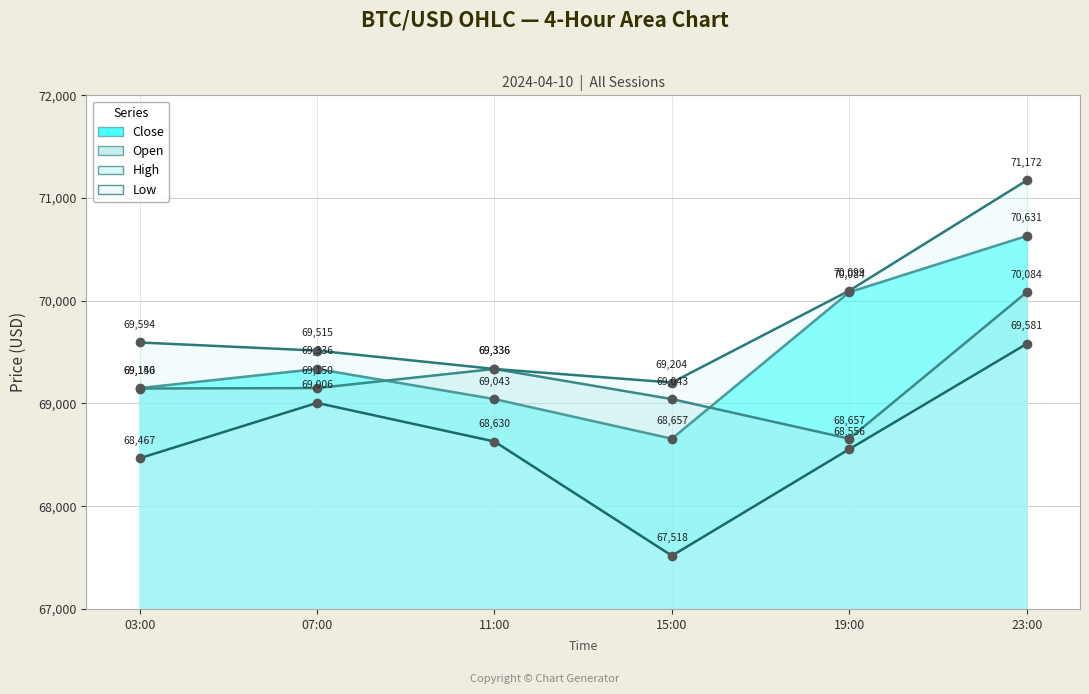

Is it true that close equals 119216.3 at 23:00?

False